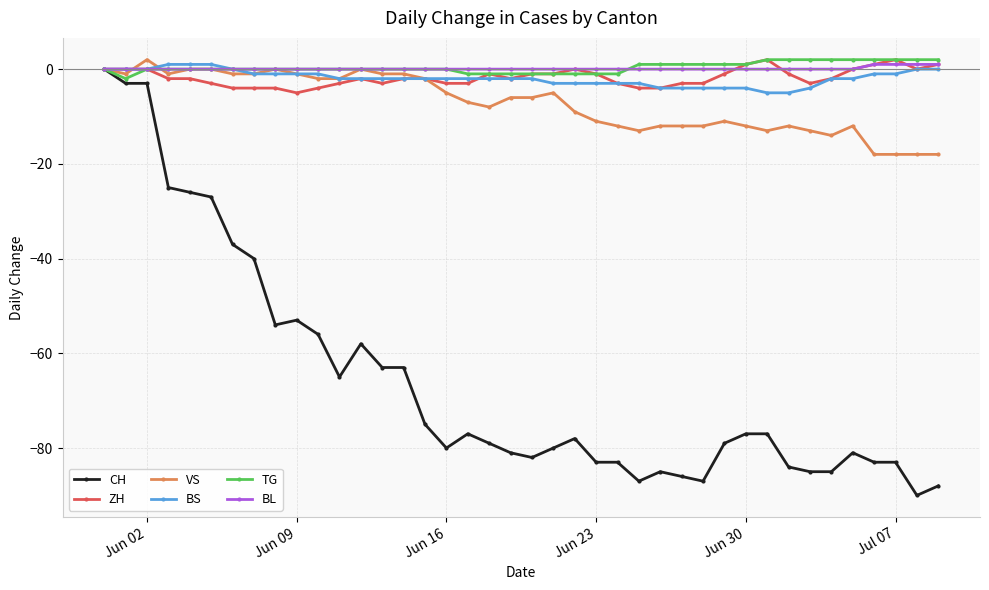

Is this an area chart (filled region under the line)?

No